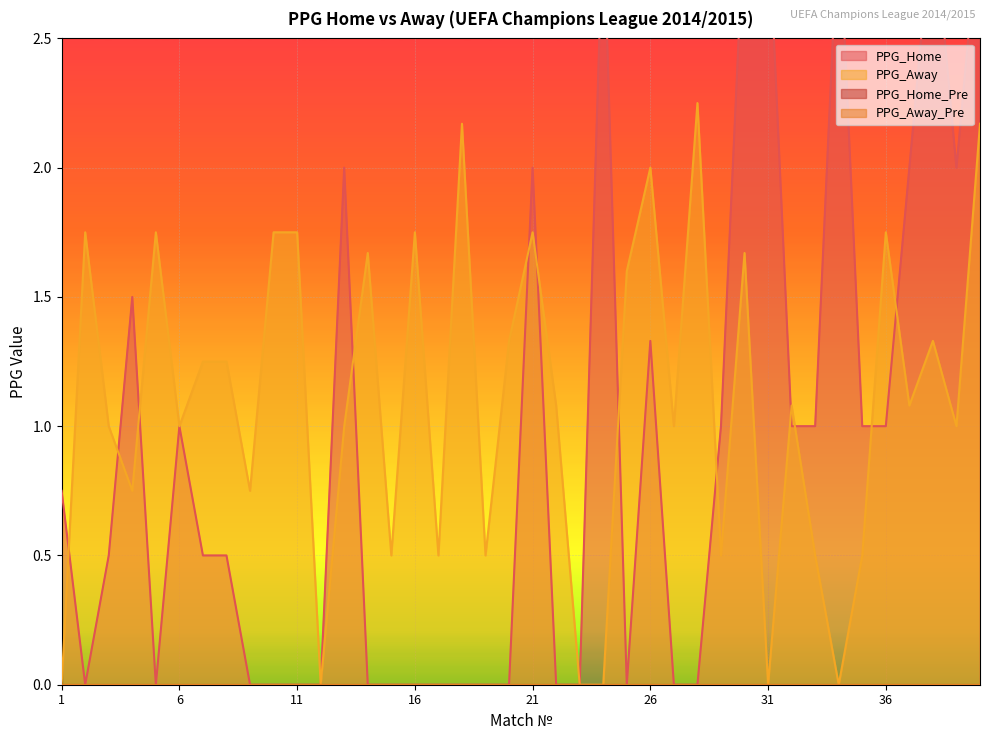

At which label is PPG_Home closest to 1?

6